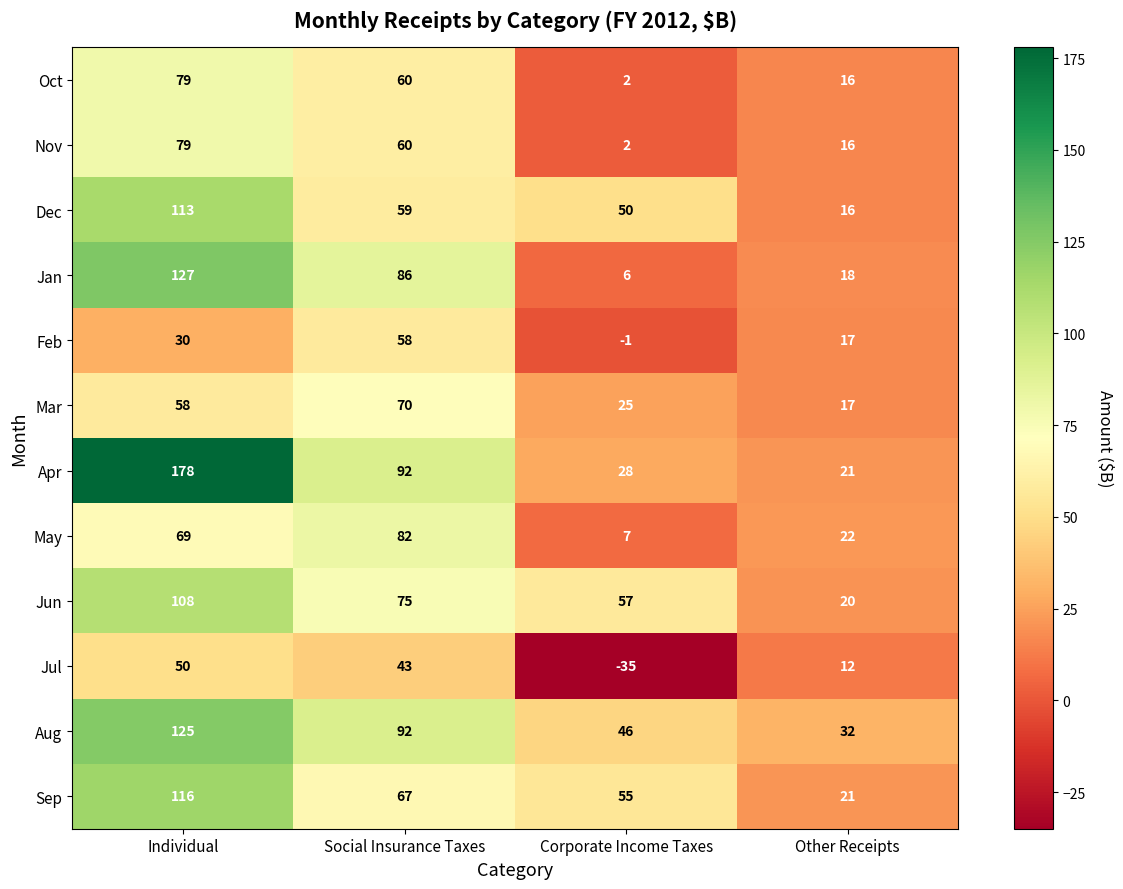

True or false: Jan has a value of 1 at Corporate Income Taxes.

False